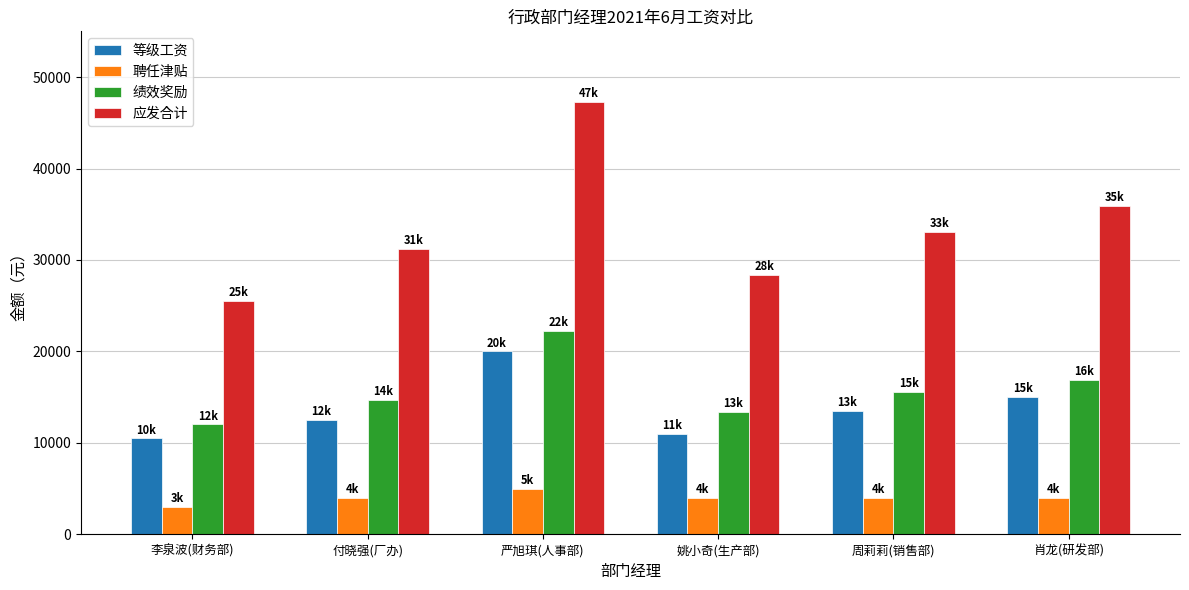

True or false: 等级工资 has a value of 26895 at 肖龙(研发部).

False